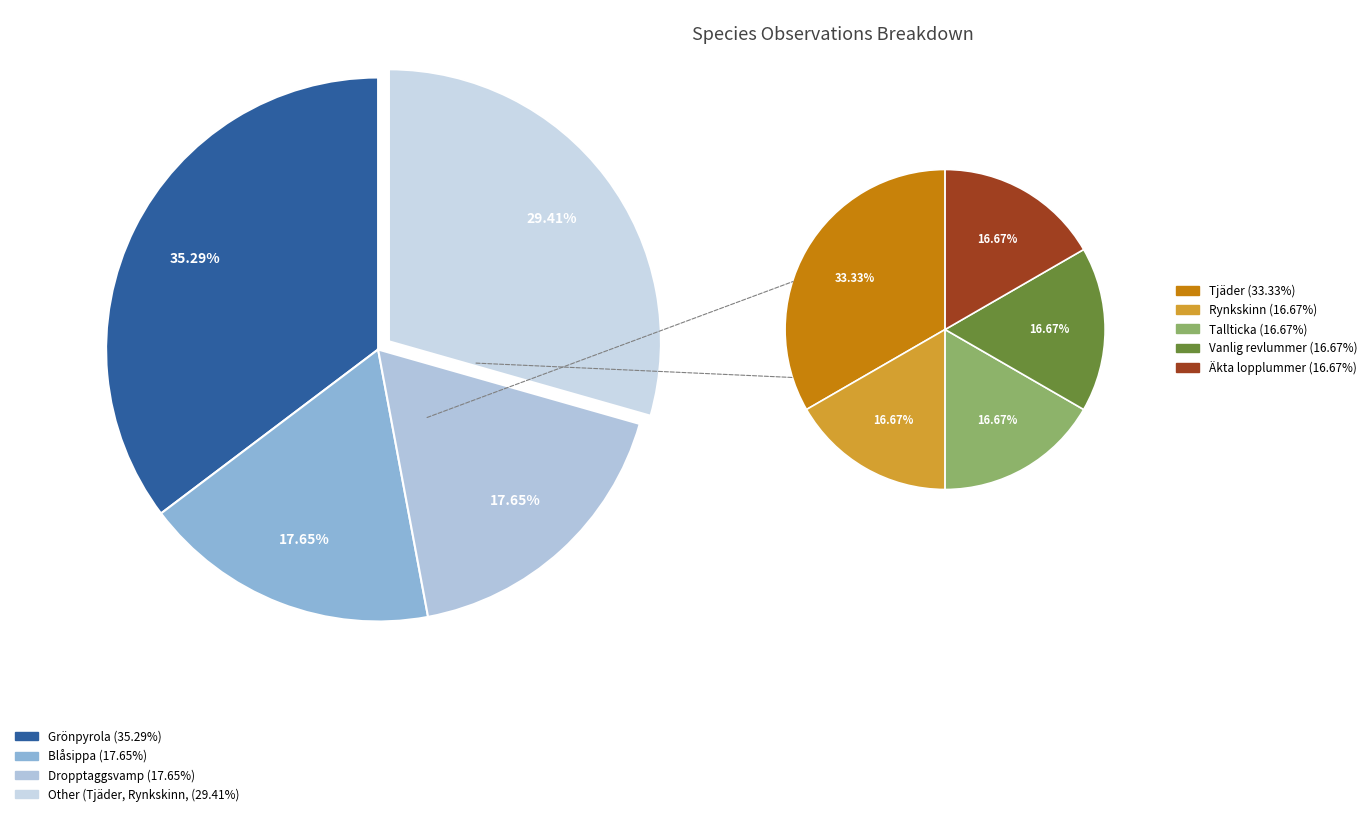

Approximately how many times larger is the value at Rynkskinn compared to Äkta lopplummer?

1.0